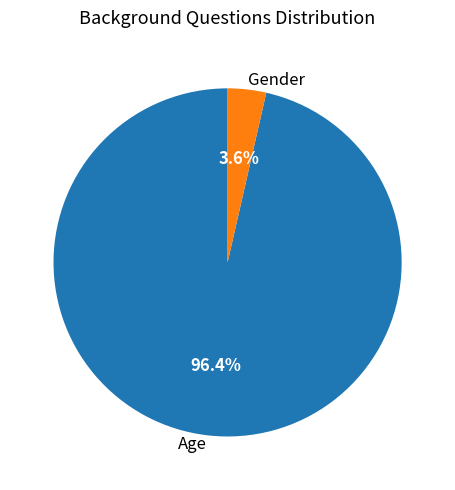

True or false: Age accounts for 96% of the total.

True